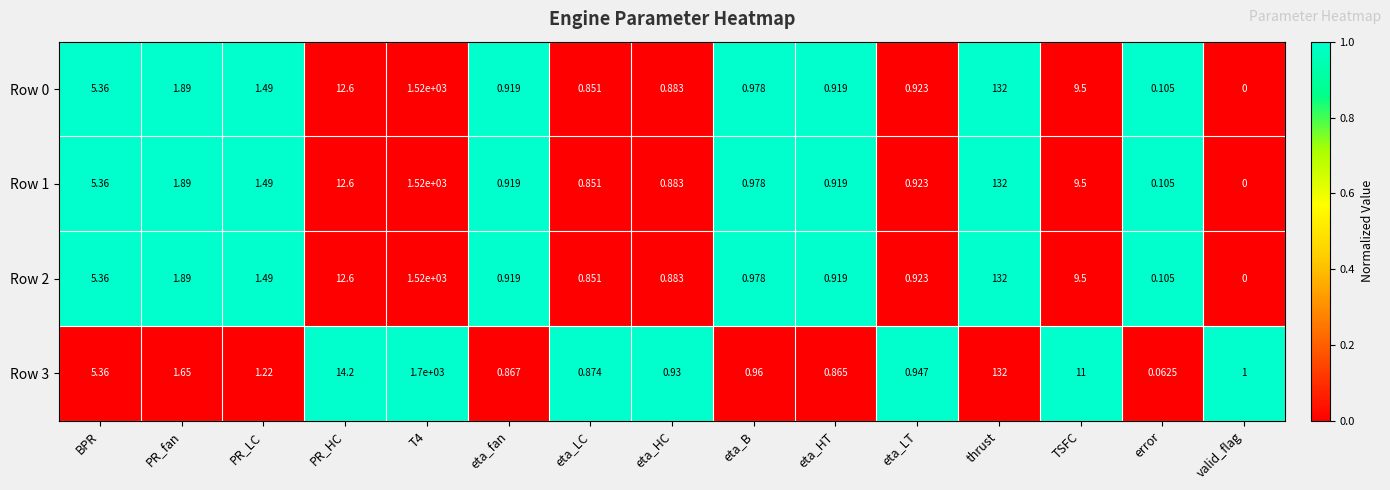

At which category does the chart reach its minimum across all series?

valid_flag